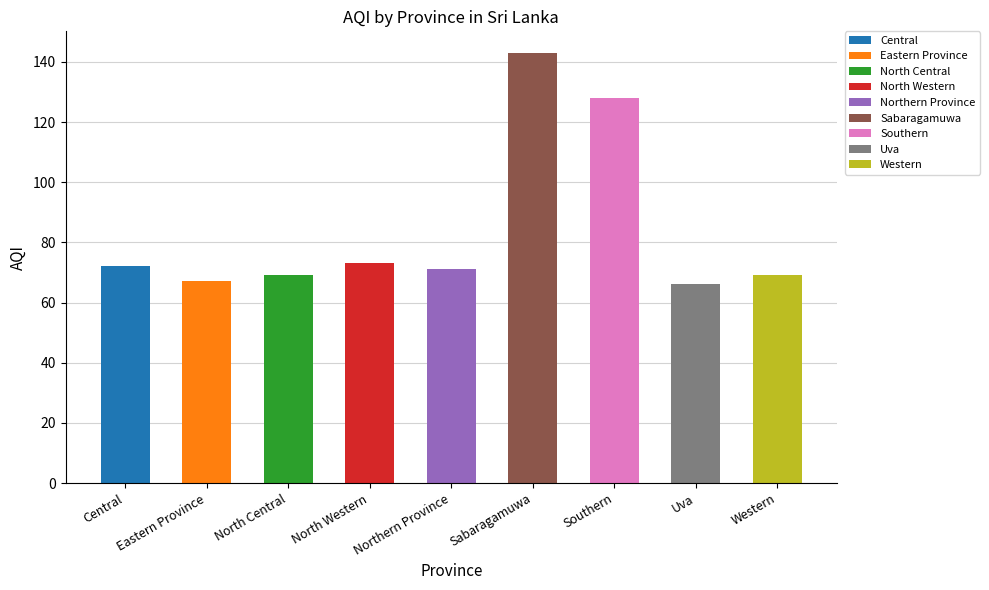

What is the maximum value shown in the chart?

143